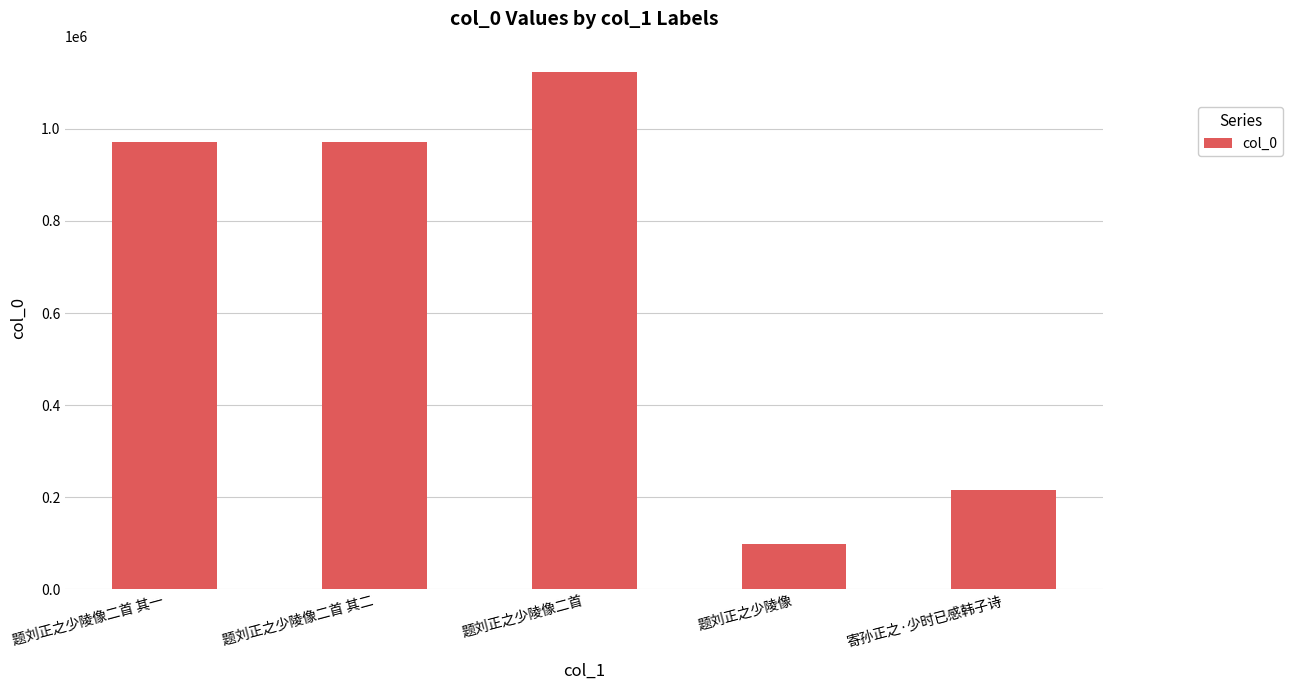

Approximately how many times larger is the value at 题刘正之少陵像二首 其二 compared to 题刘正之少陵像二首?

0.9